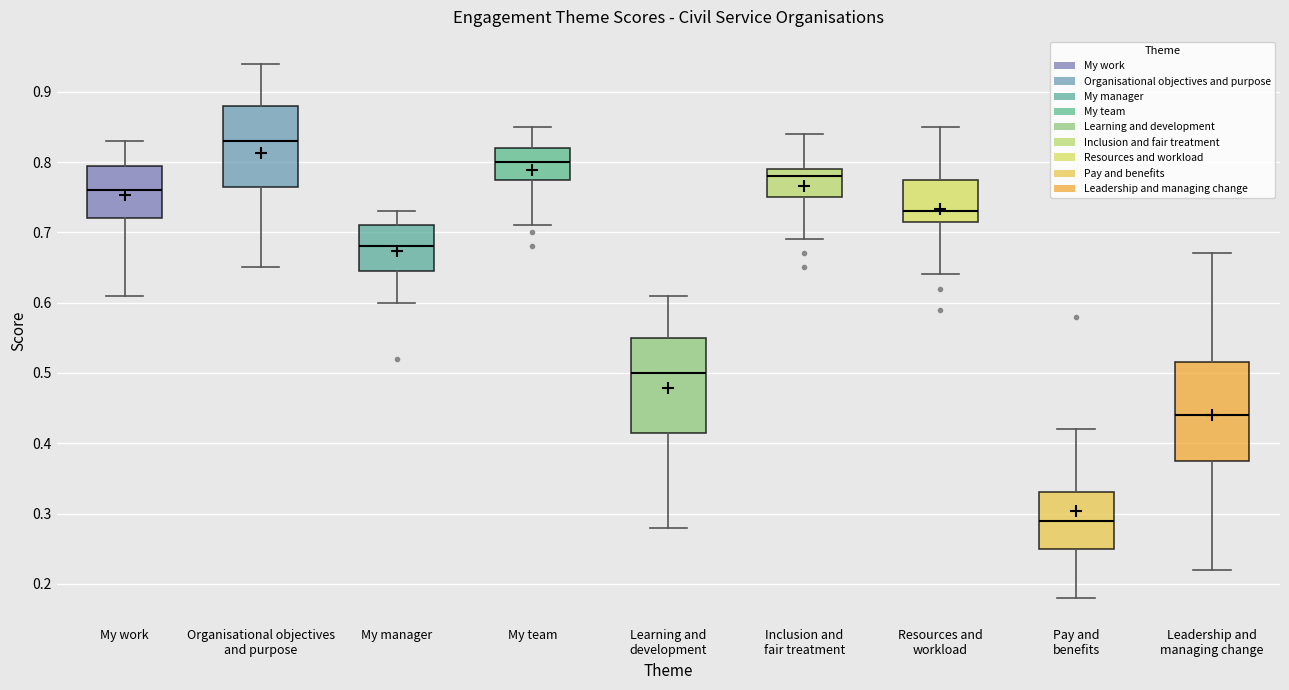

Which box's median line is the lowest?

Pay and benefits